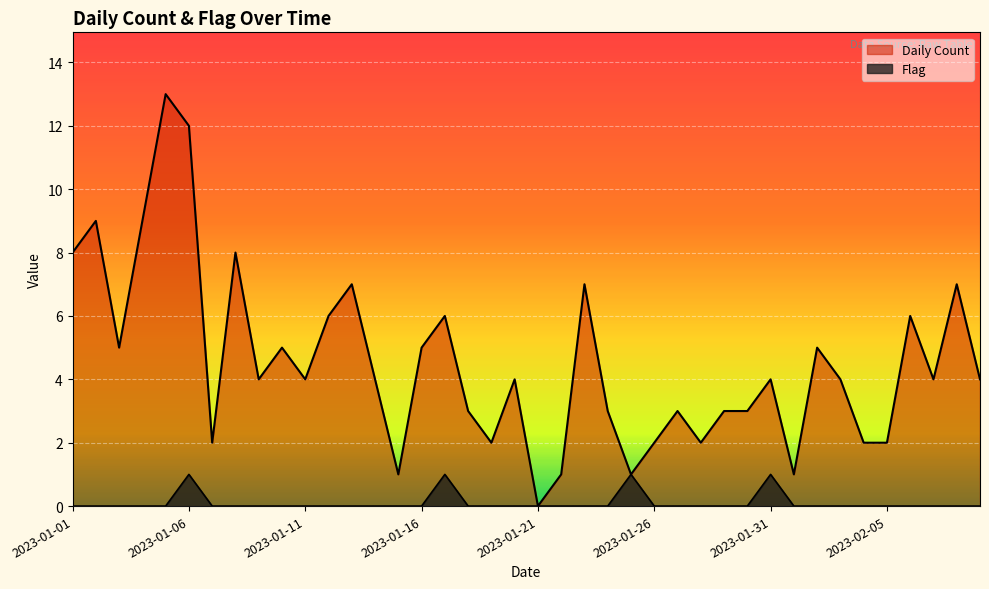

Reading right to left, list all the values displayed in this chart.

Daily Count: 2023-02-09=4	2023-02-08=7	2023-02-07=4	2023-02-06=6	2023-02-05=2	2023-02-04=2	2023-02-03=4	2023-02-02=5	2023-02-01=1	2023-01-31=4	2023-01-30=3	2023-01-29=3	2023-01-28=2	2023-01-27=3	2023-01-26=2	2023-01-25=1	2023-01-24=3	2023-01-23=7	2023-01-22=1	2023-01-21=0	2023-01-20=4	2023-01-19=2	2023-01-18=3	2023-01-17=6	2023-01-16=5	2023-01-15=1	2023-01-14=4	2023-01-13=7	2023-01-12=6	2023-01-11=4	2023-01-10=5	2023-01-09=4	2023-01-08=8	2023-01-07=2	2023-01-06=12	2023-01-05=13	2023-01-04=9	2023-01-03=5	2023-01-02=9	2023-01-01=8
Flag: 2023-02-09=0	2023-02-08=0	2023-02-07=0	2023-02-06=0	2023-02-05=0	2023-02-04=0	2023-02-03=0	2023-02-02=0	2023-02-01=0	2023-01-31=1	2023-01-30=0	2023-01-29=0	2023-01-28=0	2023-01-27=0	2023-01-26=0	2023-01-25=1	2023-01-24=0	2023-01-23=0	2023-01-22=0	2023-01-21=0	2023-01-20=0	2023-01-19=0	2023-01-18=0	2023-01-17=1	2023-01-16=0	2023-01-15=0	2023-01-14=0	2023-01-13=0	2023-01-12=0	2023-01-11=0	2023-01-10=0	2023-01-09=0	2023-01-08=0	2023-01-07=0	2023-01-06=1	2023-01-05=0	2023-01-04=0	2023-01-03=0	2023-01-02=0	2023-01-01=0